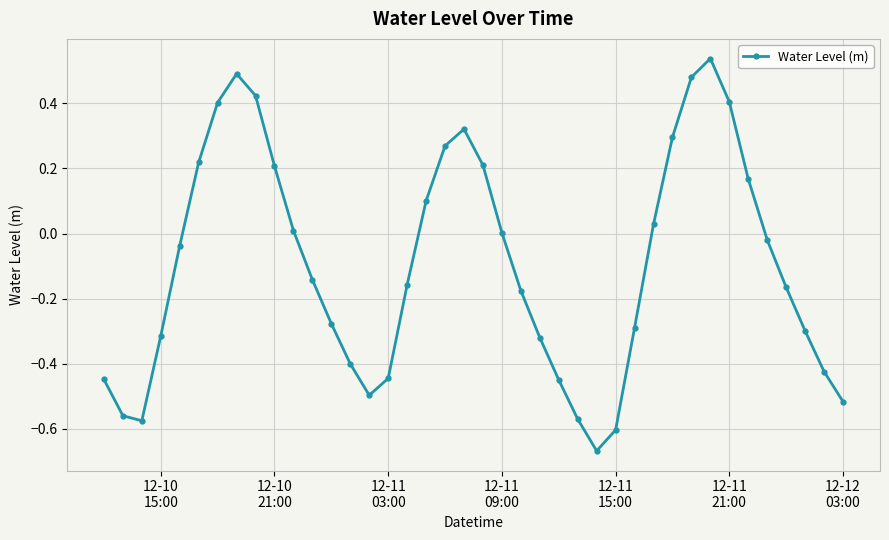

What is the sum of all values?

-3.8